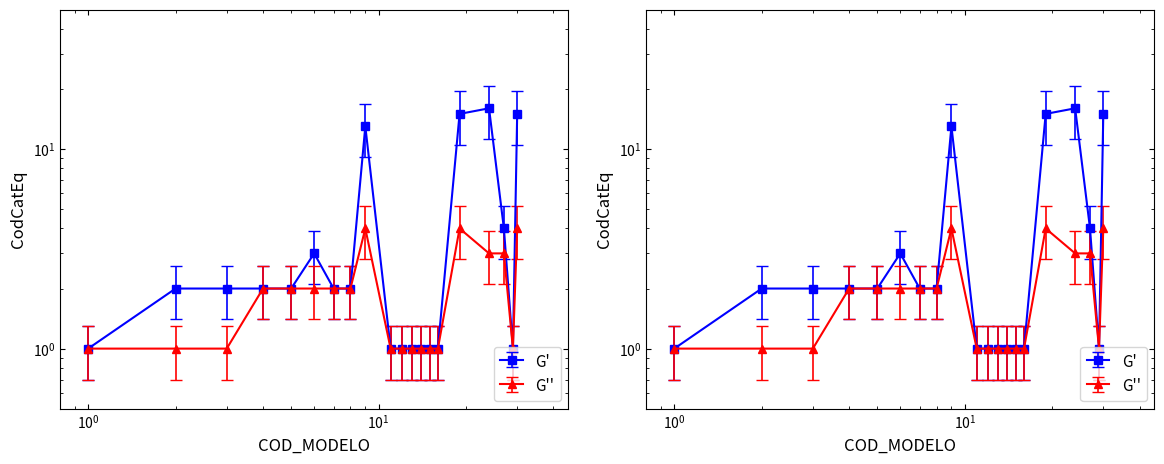

Approximately how many times larger is the value at 5 compared to 7?

1.0